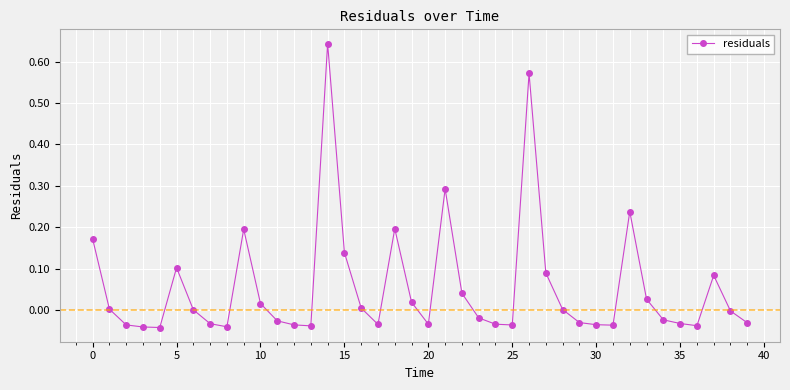

True or false: there are more than 2 points higher than both neighbors.

True